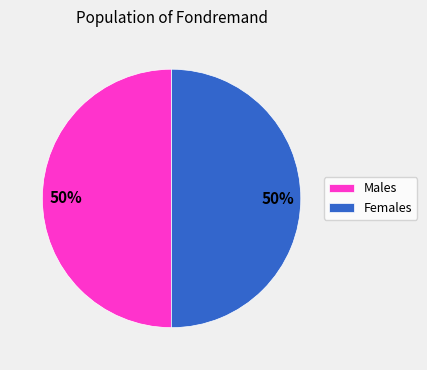

Is the sum of Females and Males greater than half?

Yes